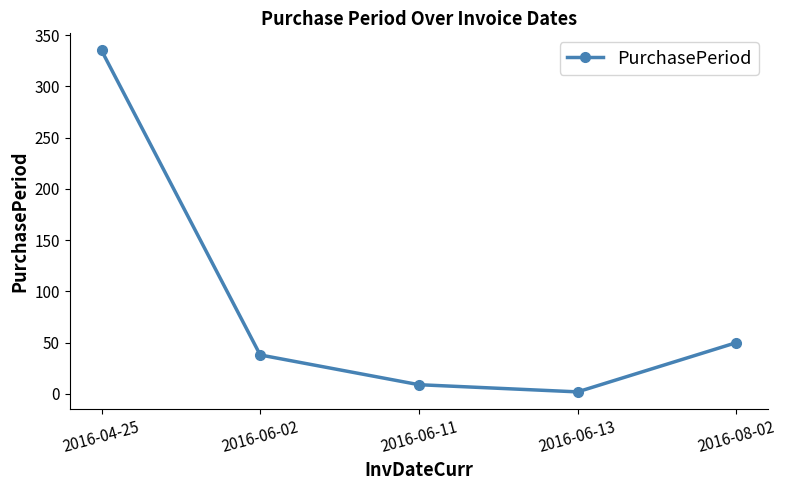

The chart shows a value of 451 at 2016-04-25. True or false?

False